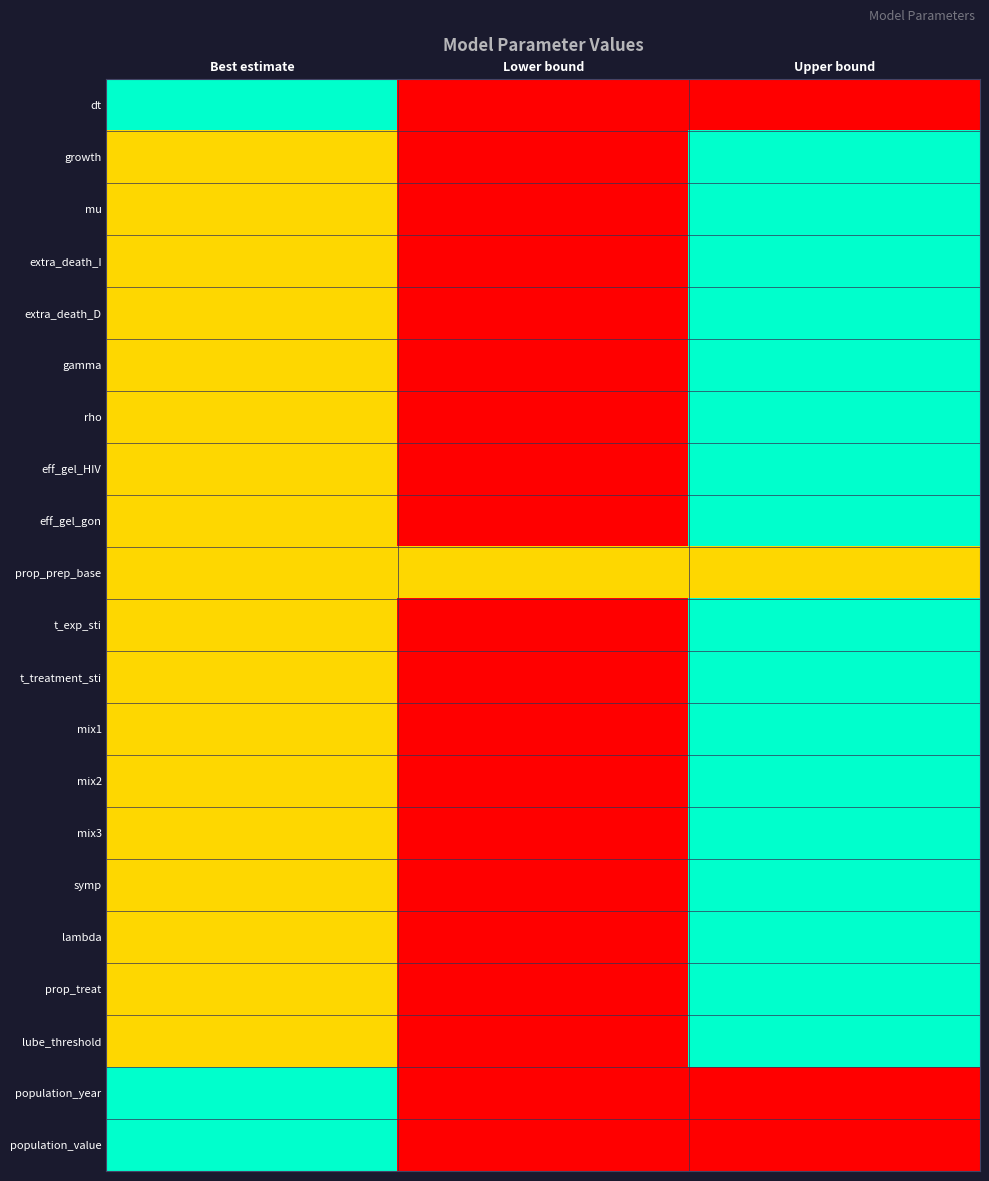

What is the difference between the highest and lowest values at Lower bound?

0.5